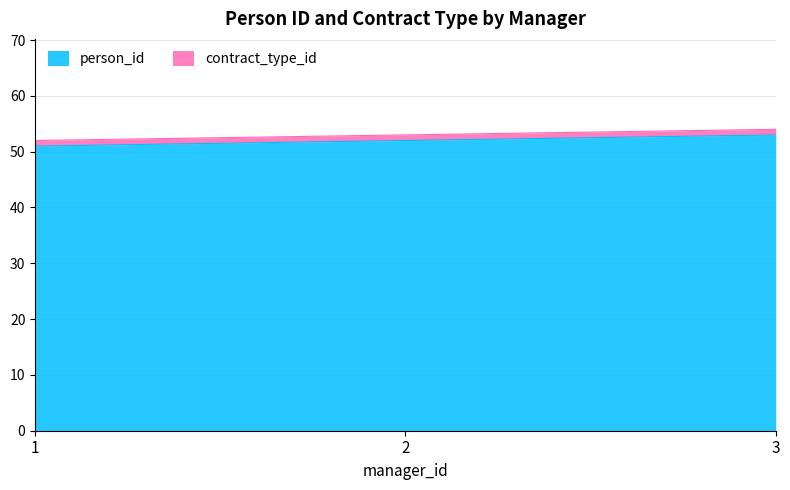

What is the change in value from 1.0 to 3.0?

+2